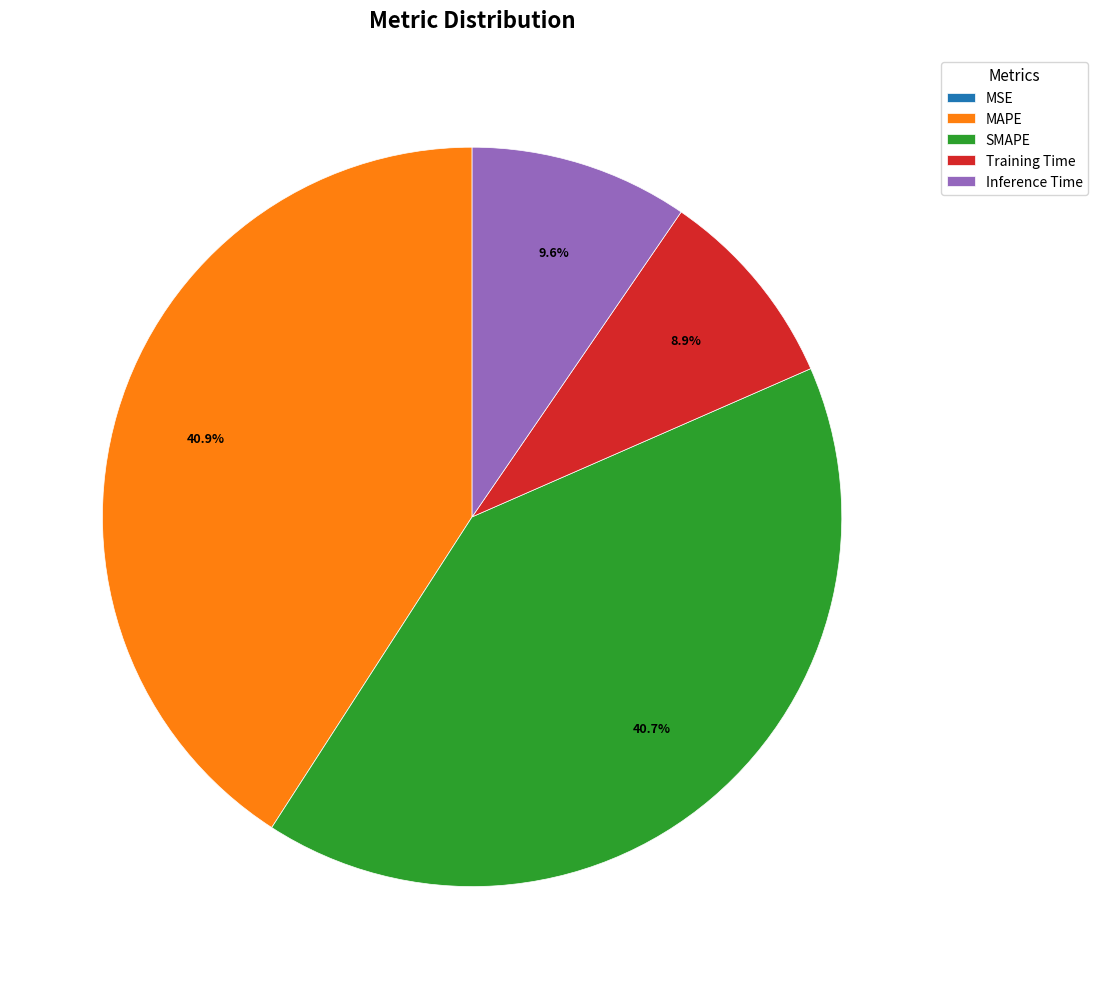

To the nearest percent, what is the combined percentage of Inference Time and MAPE?

50%